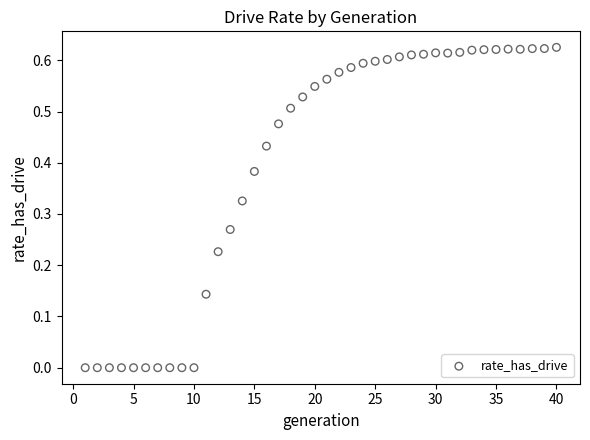

What is the range of X values (max minus min)?

39.0